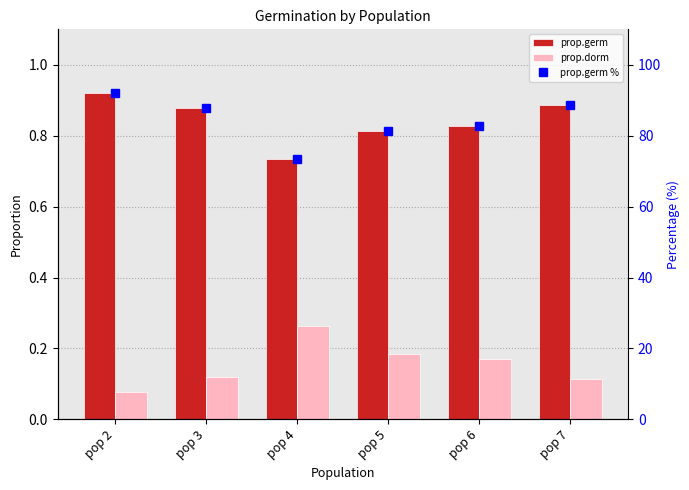

The value of prop.dorm at pop 4 is 0.3. True or false?

True